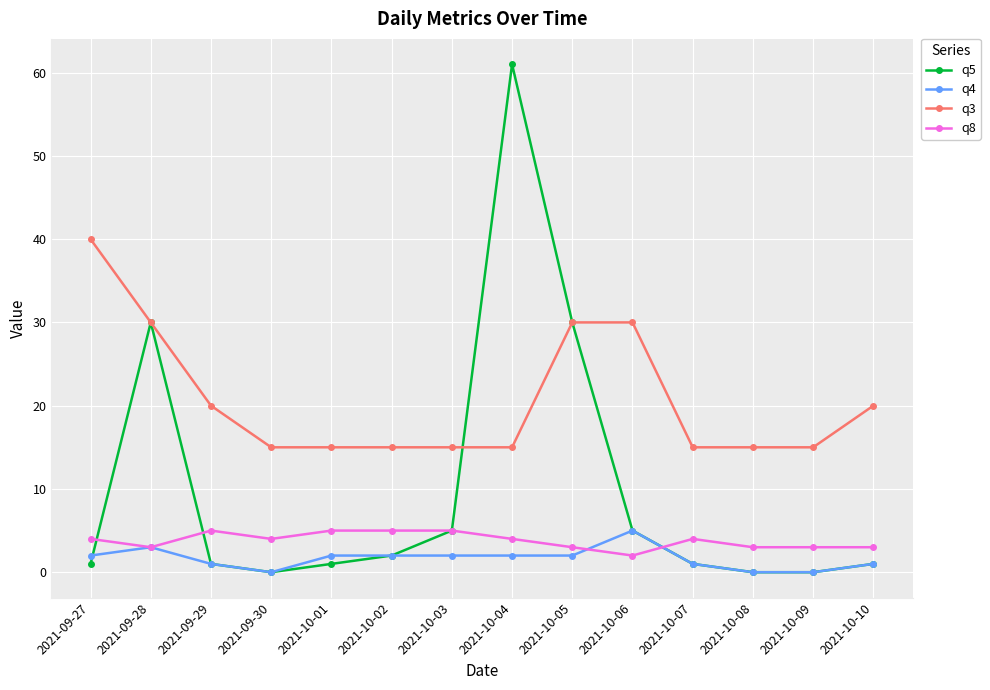

What is the difference between the second highest and second lowest values in the q3 series?

15